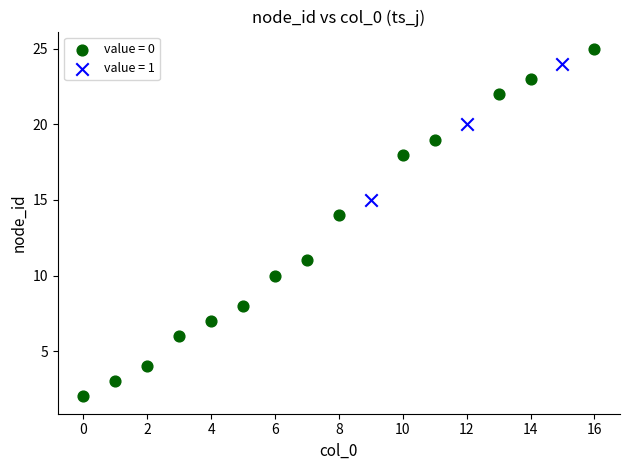

What are all the series names shown in the legend?

value = 0, value = 1